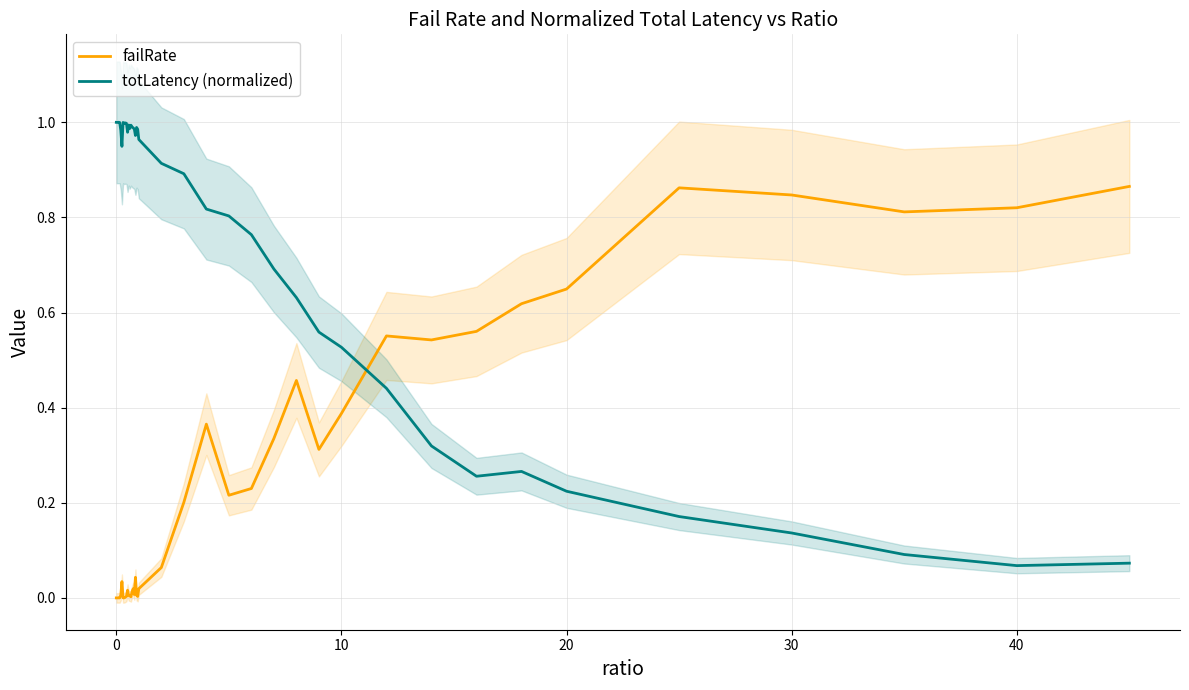

Is it true that failRate equals 1.4 at 30?

False